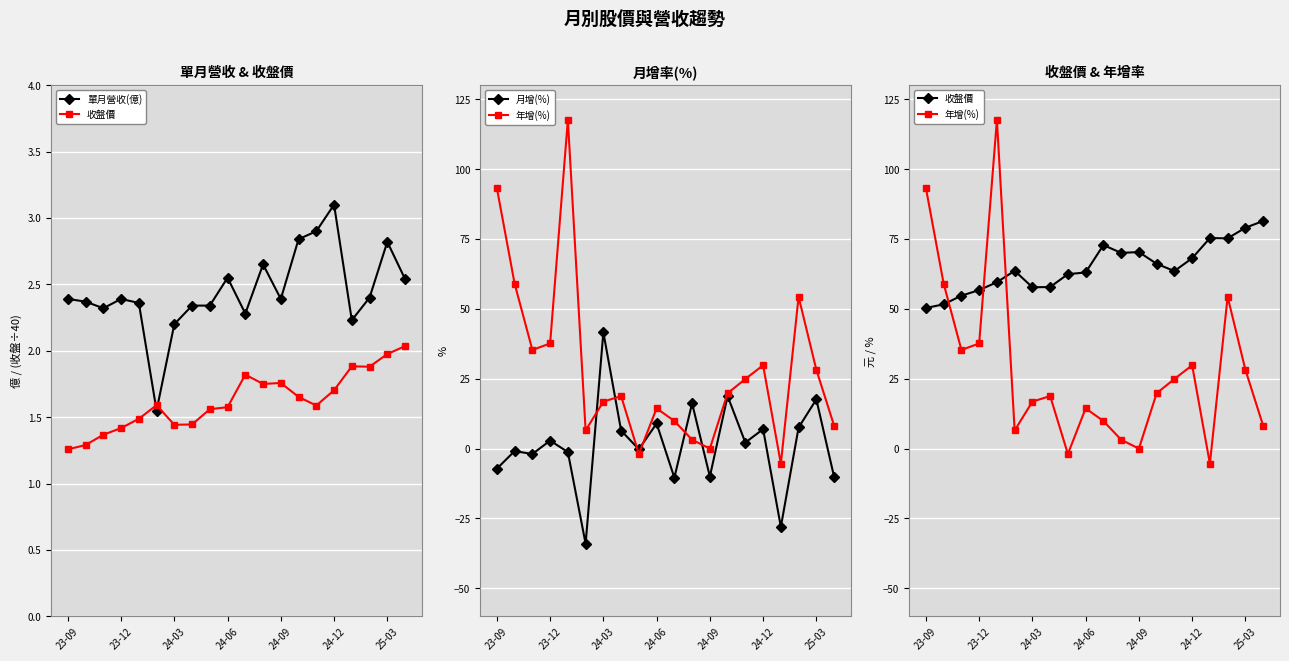

What are all the series names shown in the legend?

單月營收(億), 收盤價, 月增(%), 年增(%)